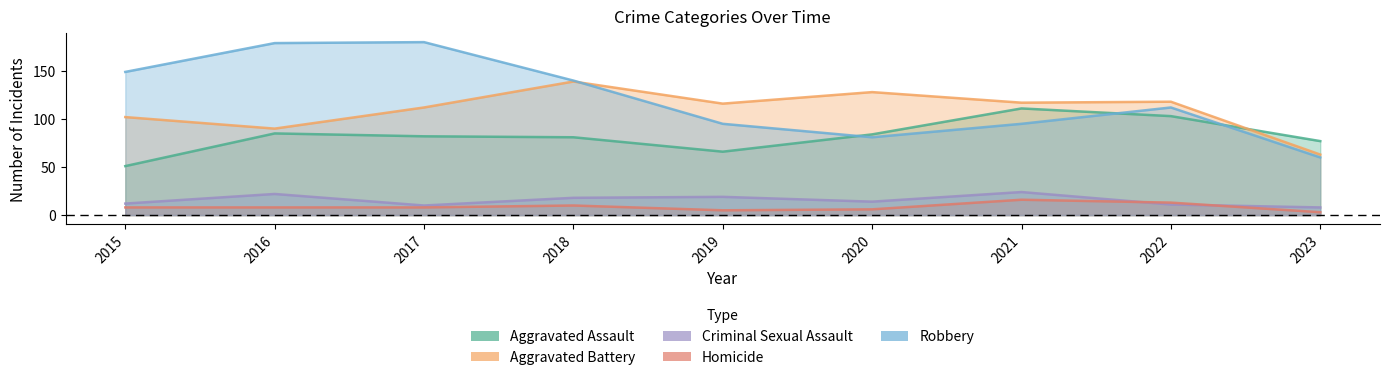

True or false: Criminal Sexual Assault has more than 0 interior local peaks.

True